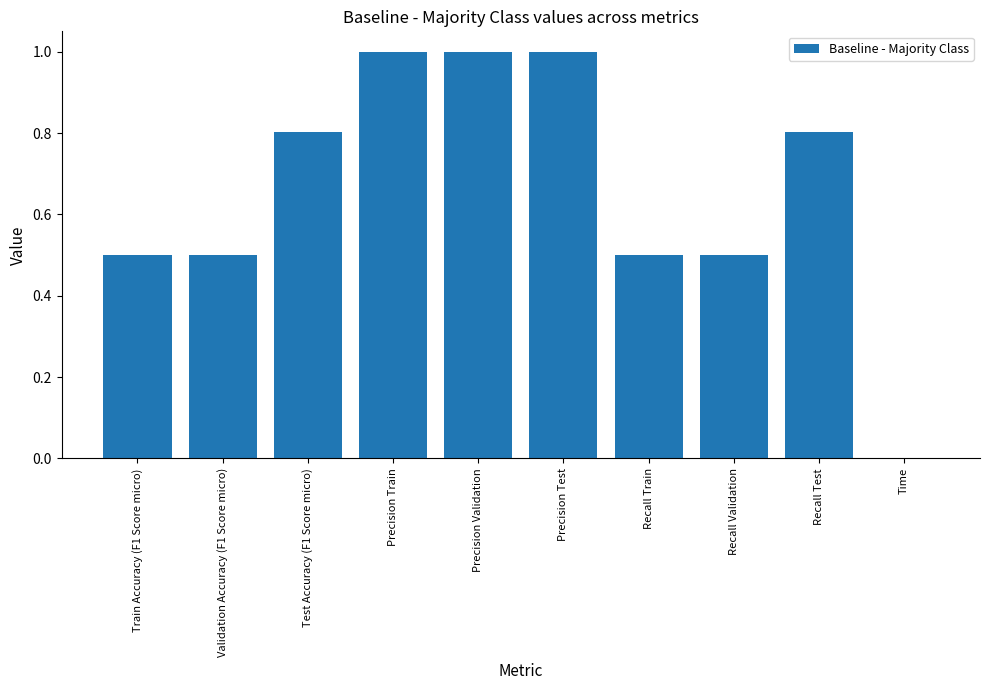

Count the number of data series in this chart.

1